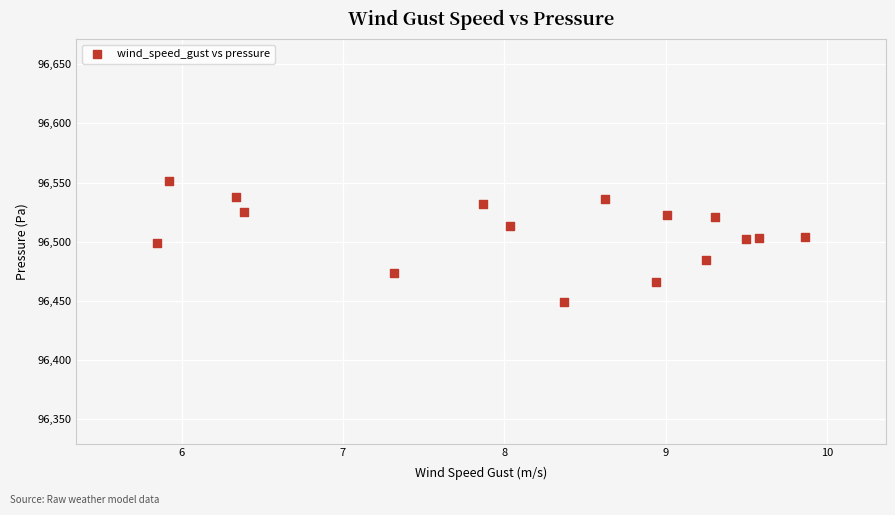

What is the range of X values (max minus min)?

4.0